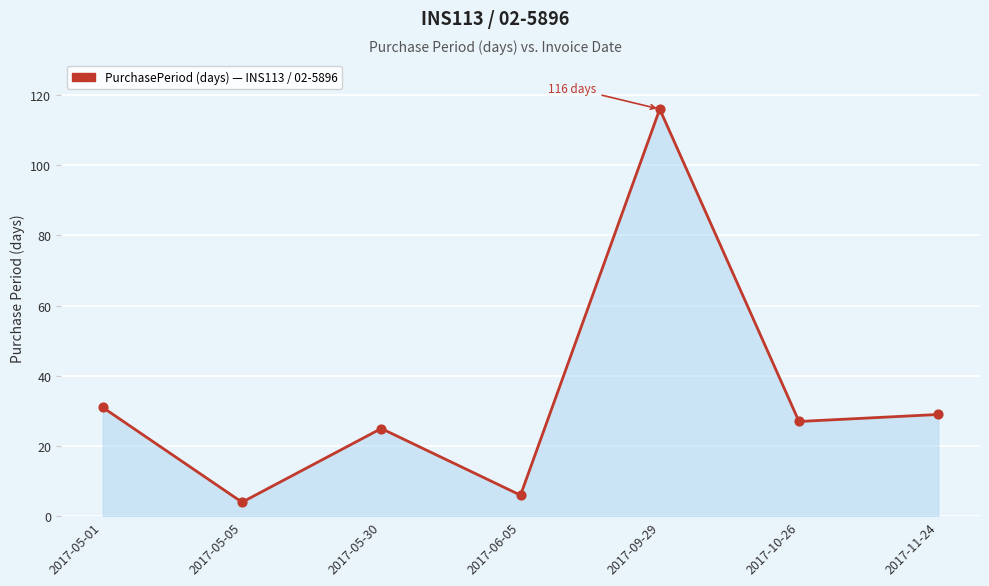

What is the ratio of the value at 2017-11-24 to the value at 2017-10-26?

1.1